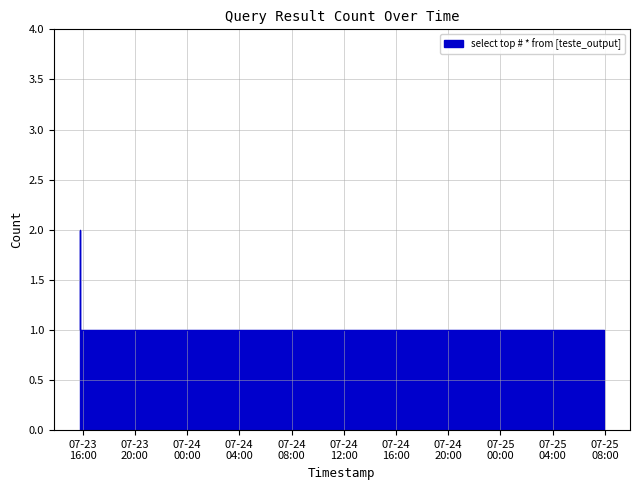

How many lines are shown in the chart?

1